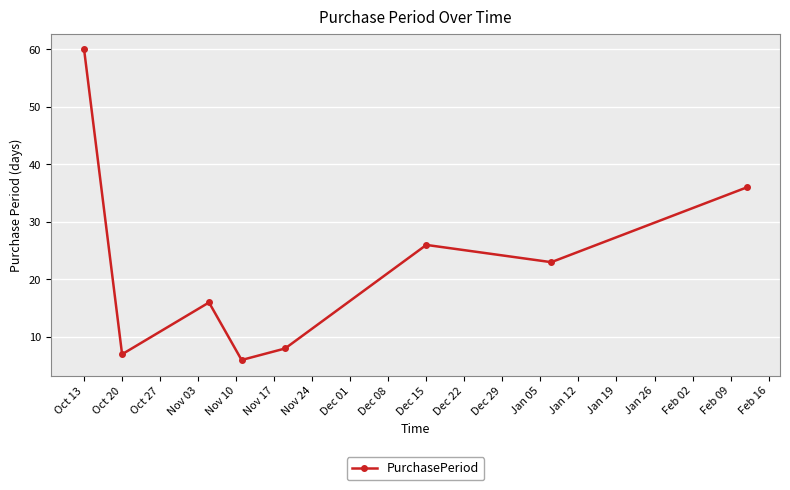

How many interior local valleys (lower than both neighbors) does the data have?

3